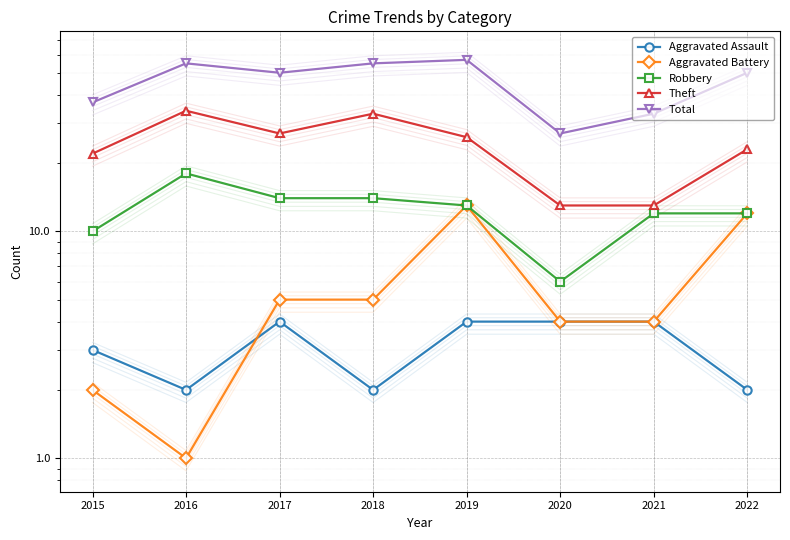

True or false: Theft and Aggravated Assault cross at least once.

False